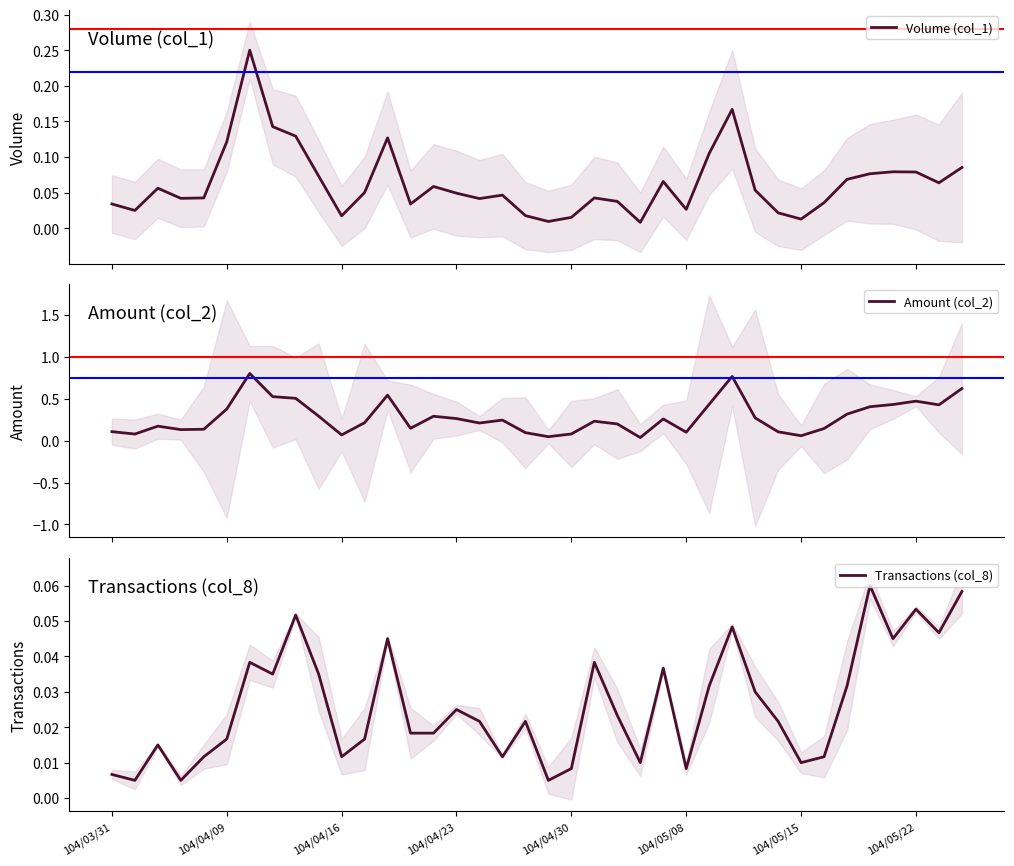

How many lines are shown in the chart?

3